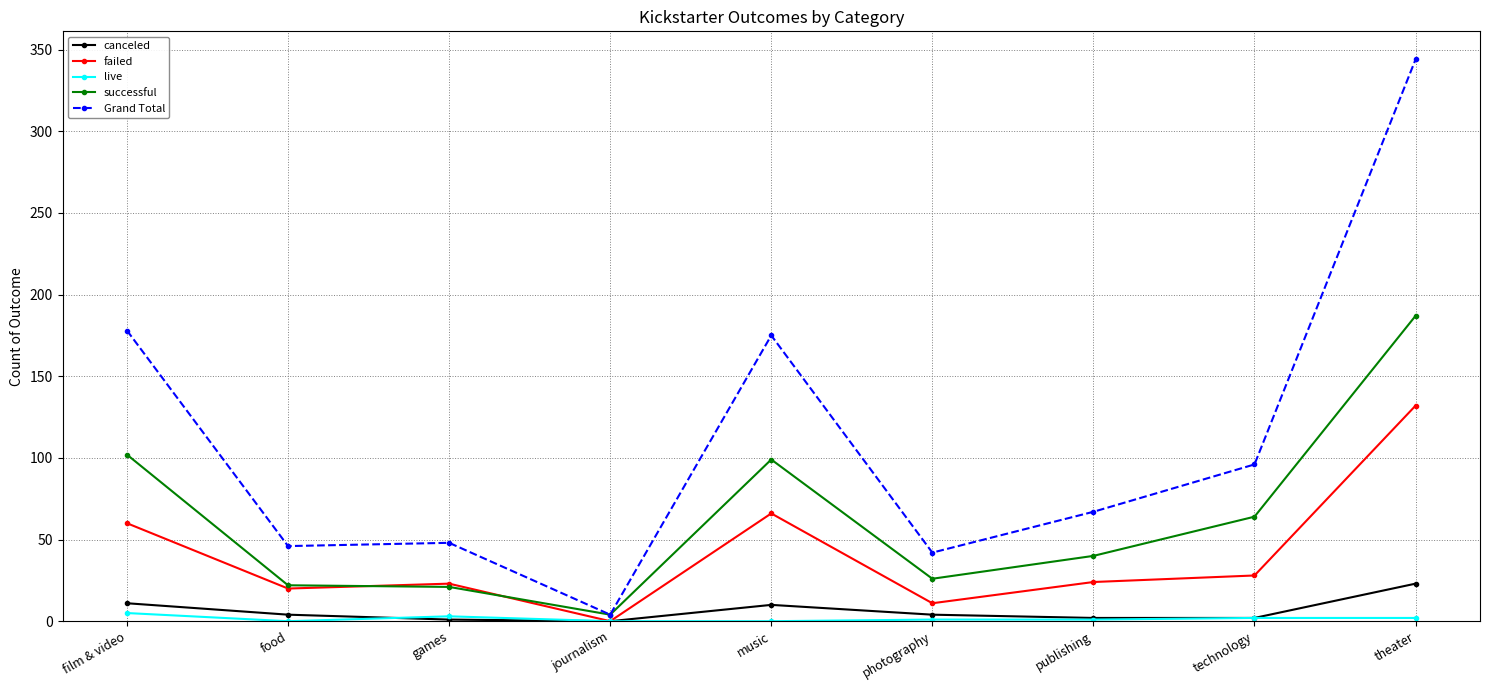

Rank the series by their maximum value, from highest to lowest.

Grand Total, successful, failed, canceled, live